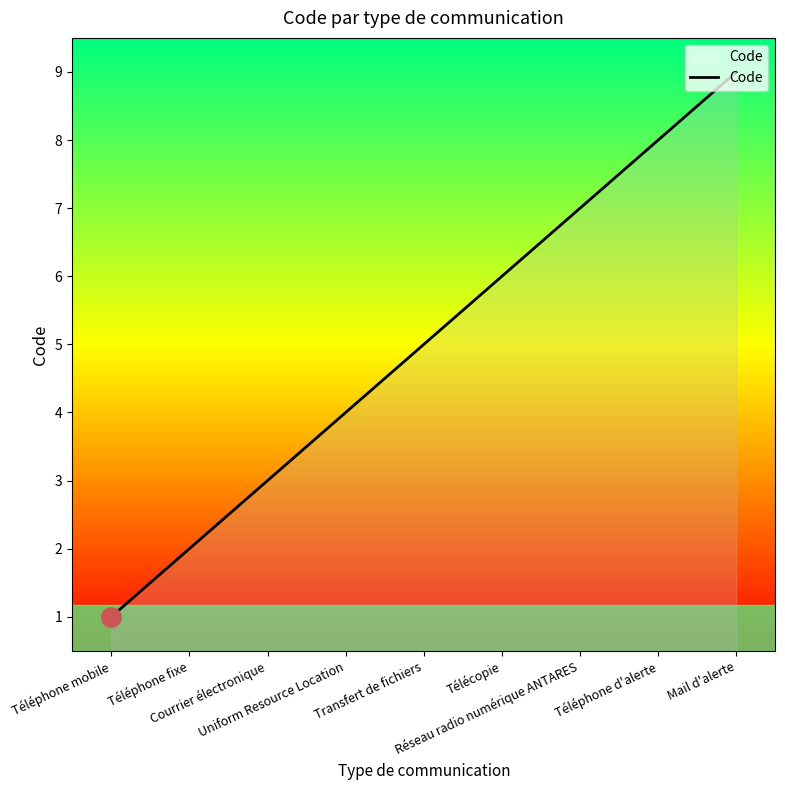

How many values are between 3 and 7?

5